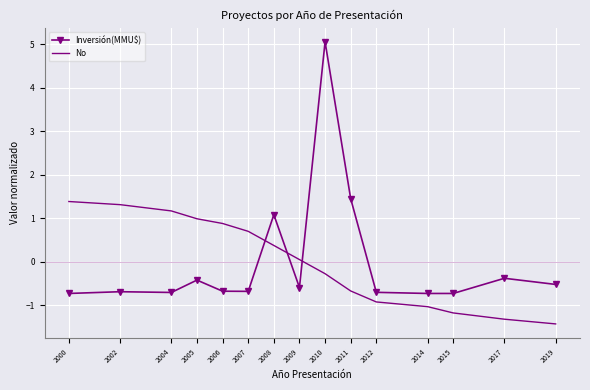

At 2004, list the series in order from largest to smallest.

No, Inversión(MMU$)